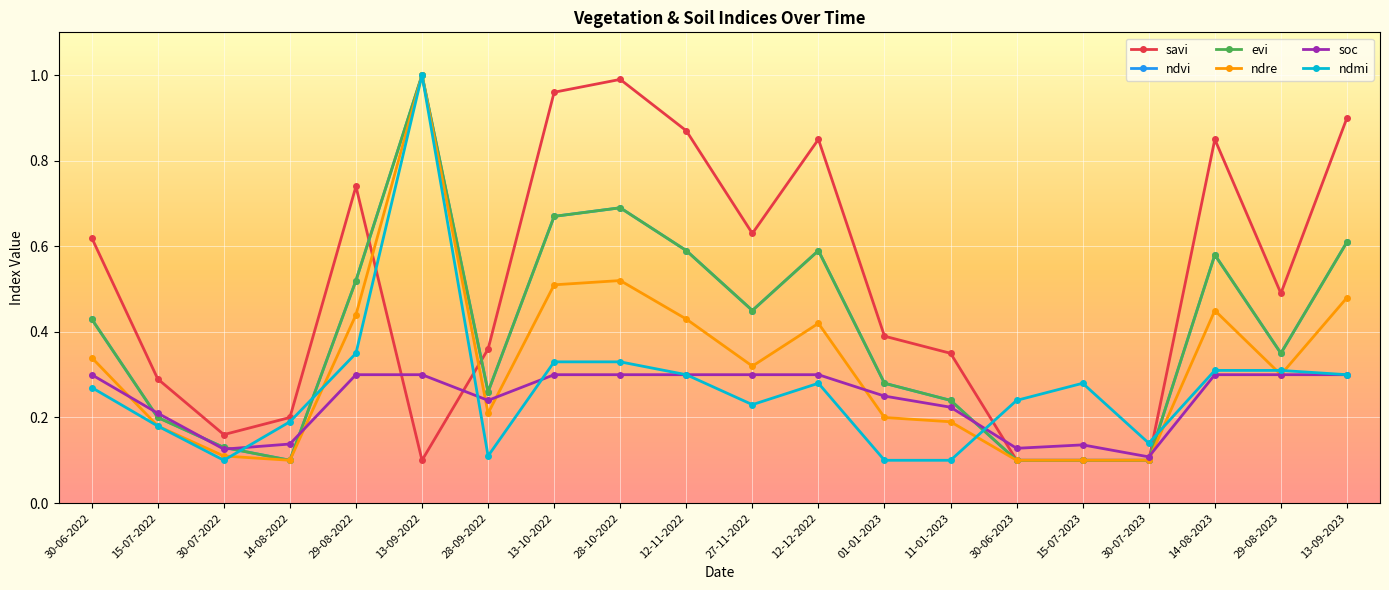

Between 13-09-2022 and 12-12-2022, which series saw the biggest shift?

savi